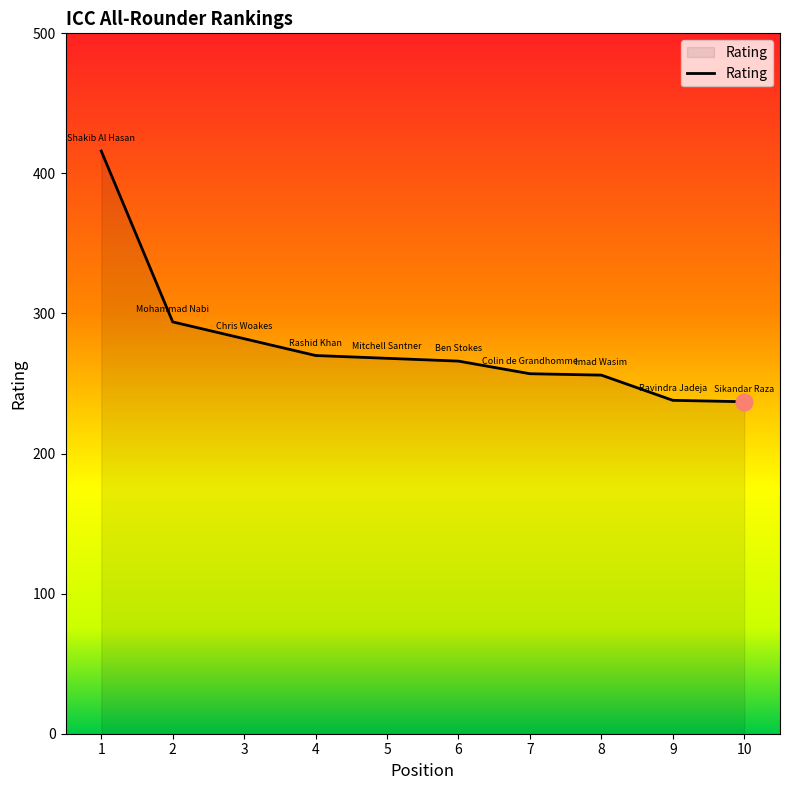

What is the greatest value displayed?

416